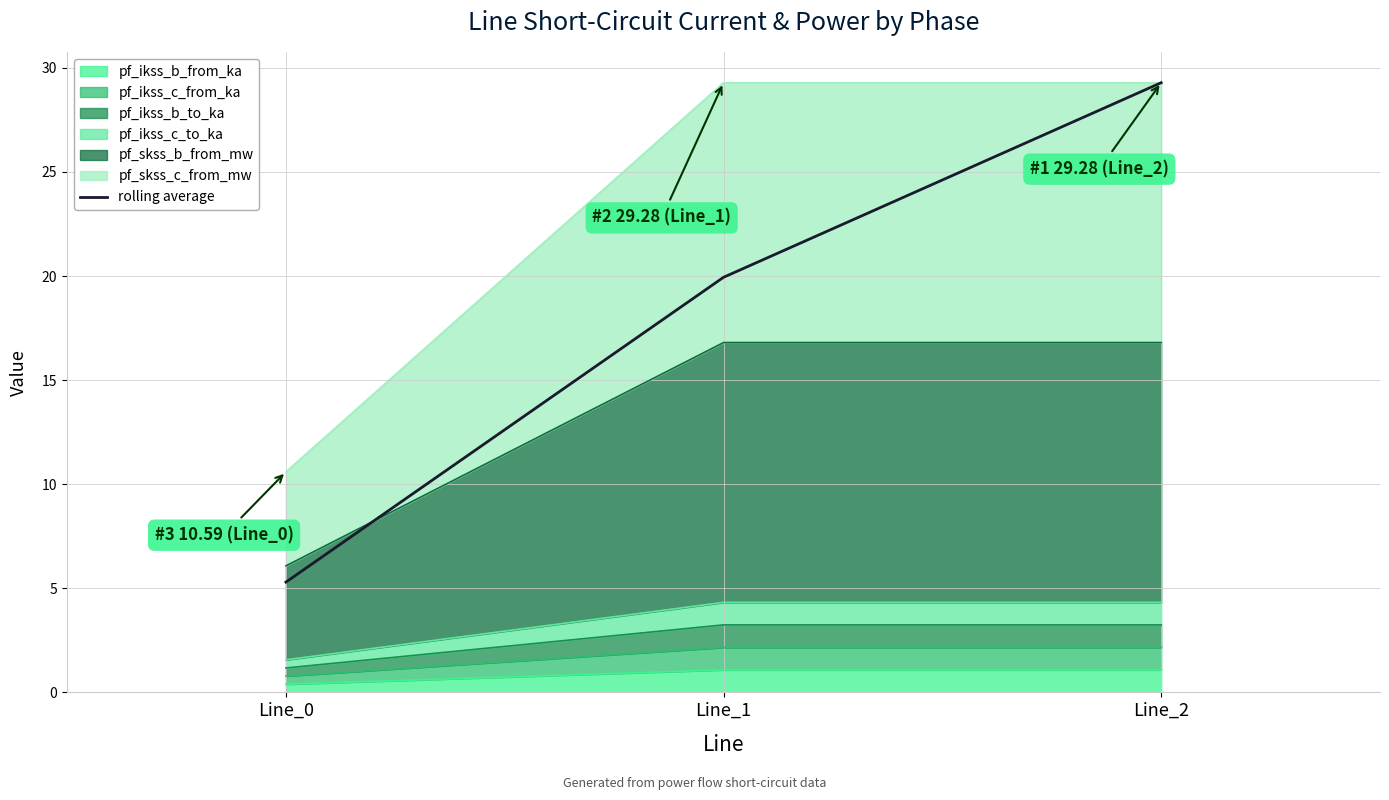

Is it true that the value at Line_2 is 41.5?

False